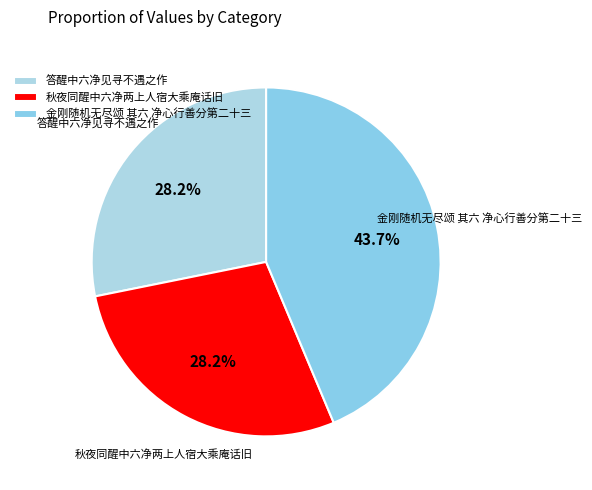

How many segments does this pie chart have?

3